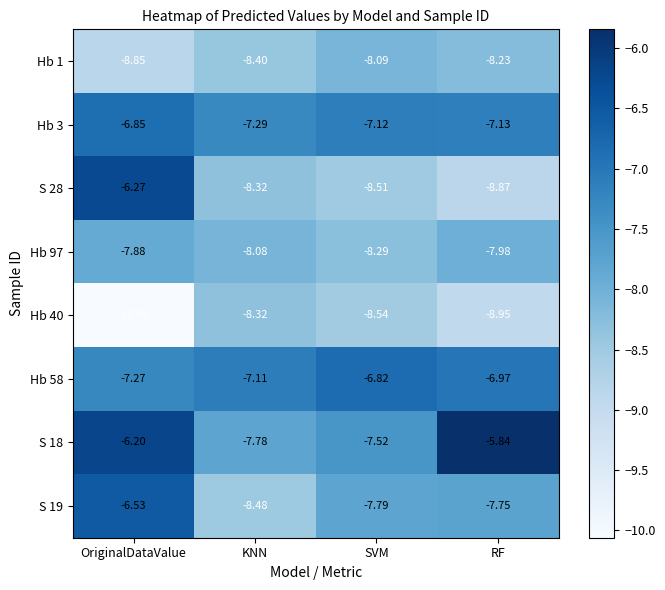

Count the number of categories in the chart.

4